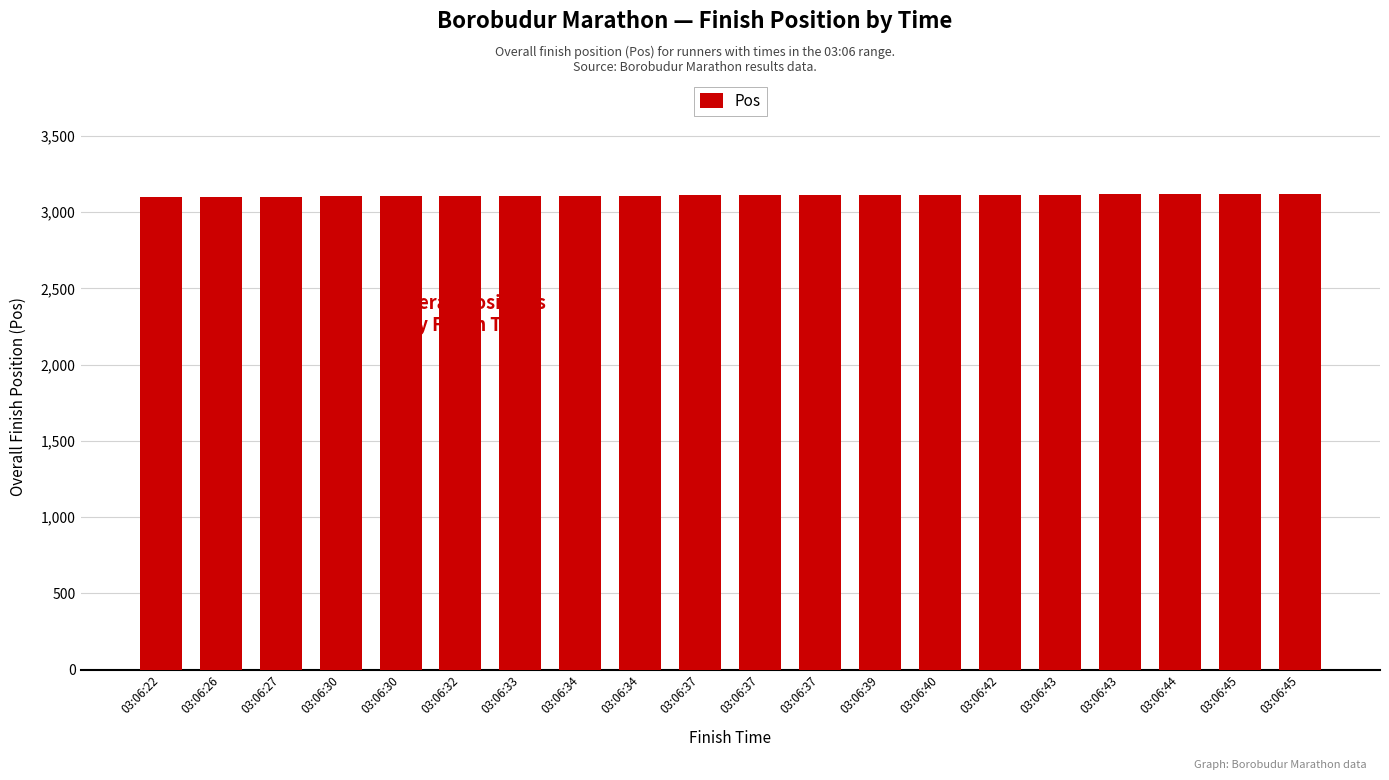

List the labels in order of value, largest first.

03:06:45, 03:06:45, 03:06:44, 03:06:43, 03:06:43, 03:06:42, 03:06:40, 03:06:39, 03:06:37, 03:06:37, 03:06:37, 03:06:34, 03:06:34, 03:06:33, 03:06:32, 03:06:30, 03:06:30, 03:06:27, 03:06:26, 03:06:22